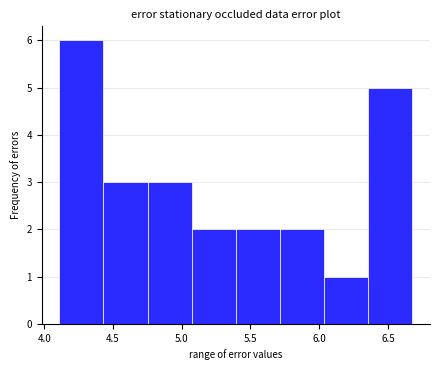

How tall is the bar that spans 6.35 to 6.70 on the x-axis? Neither the bar edges nor the heights are printed on the chart, so give them approximately, as read against the axes.

5